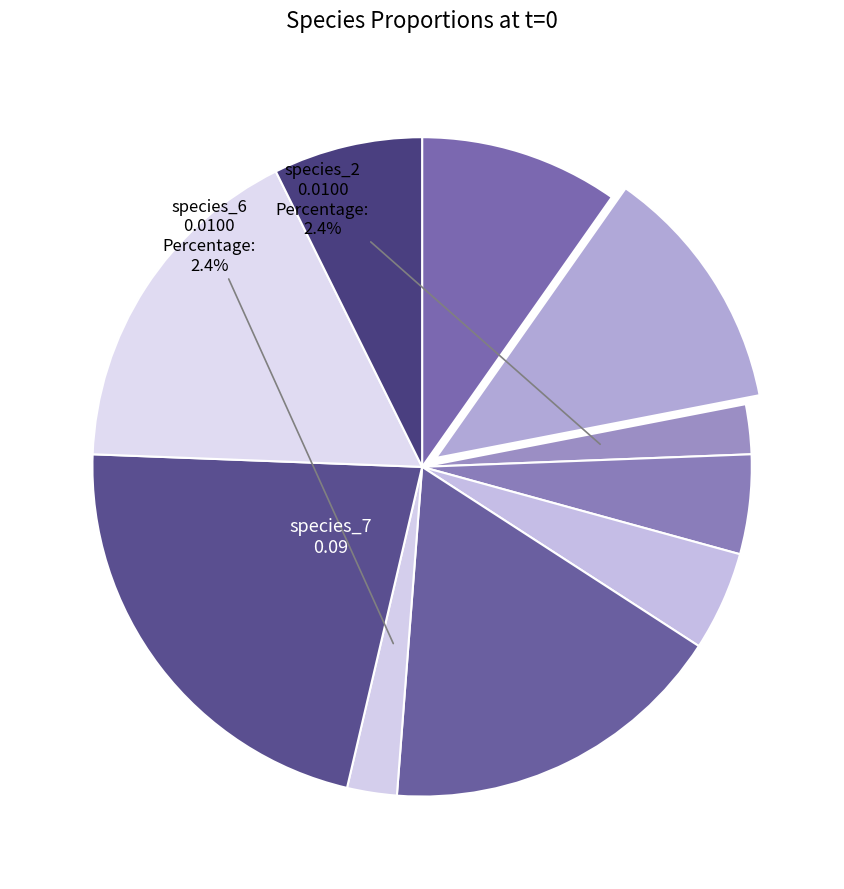

To the nearest percent, what is the difference between the largest and smallest slice percentages?

20%